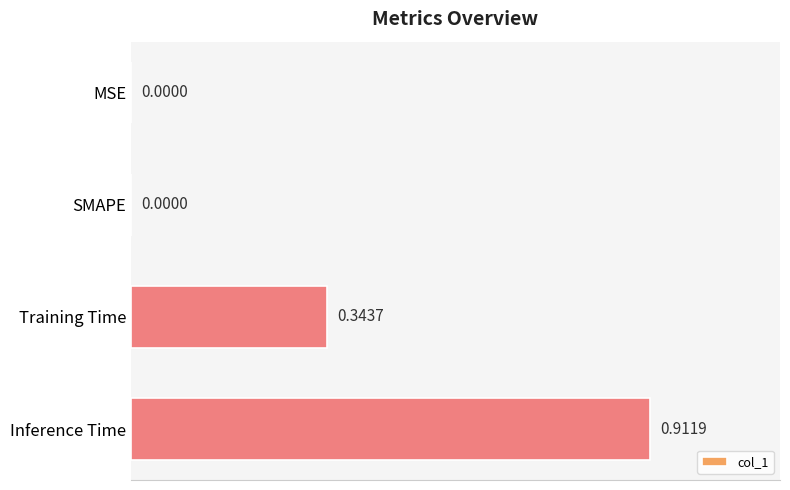

What is the change in value from Training Time to Inference Time?

+0.6